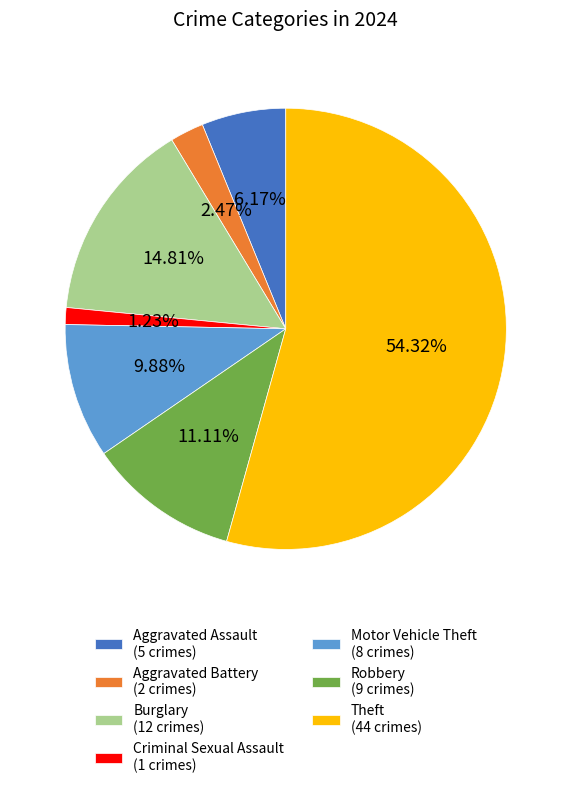

Rank the categories by value from highest to lowest.

Theft, Burglary, Robbery, Motor Vehicle Theft, Aggravated Assault, Aggravated Battery, Criminal Sexual Assault